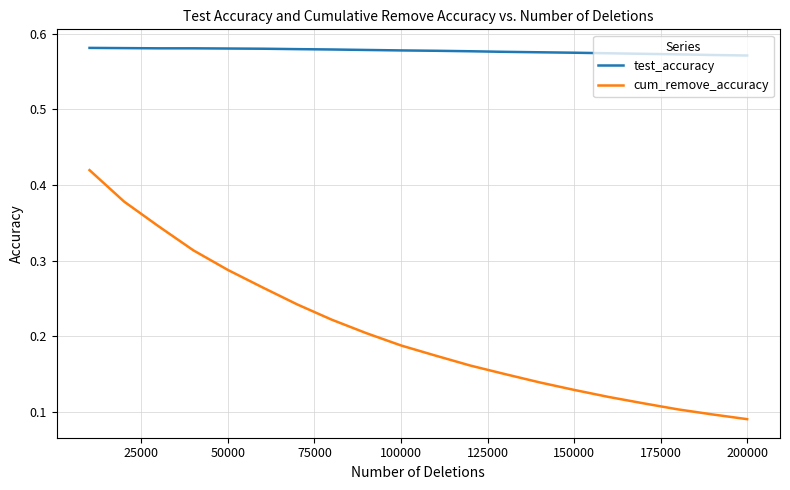

Which series has the largest total across all categories?

test_accuracy